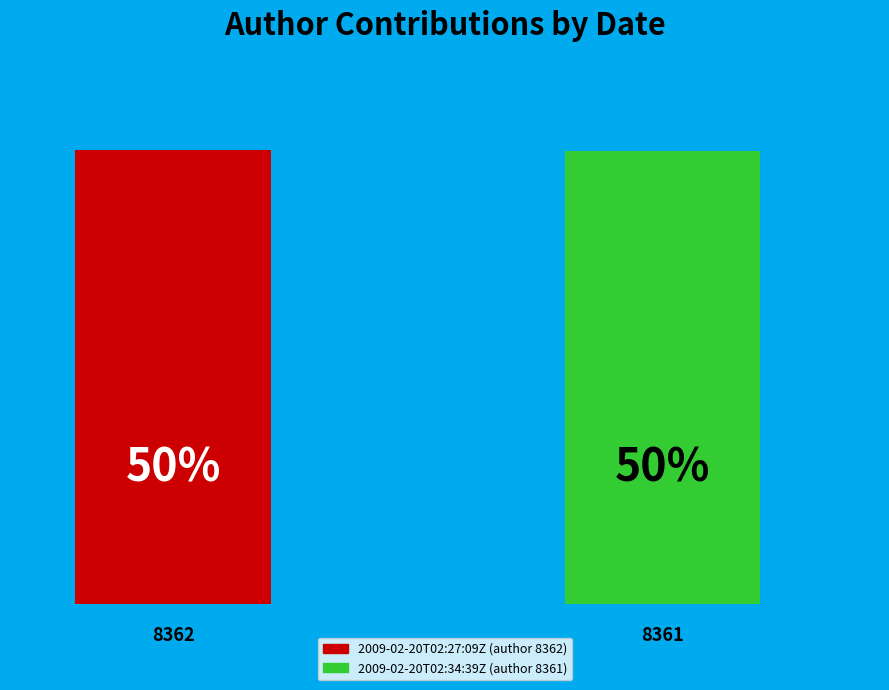

Are the bars grouped side by side (vs. stacked)?

Yes